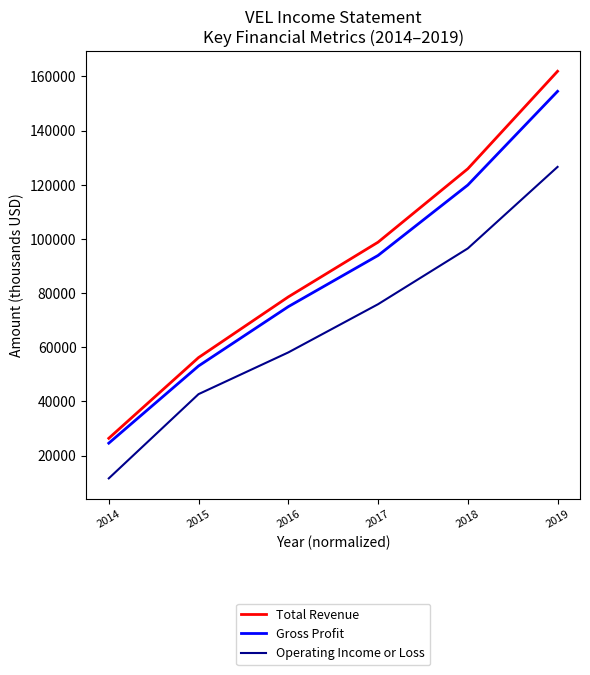

True or false: Gross Profit and Total Revenue intersect in this chart.

False